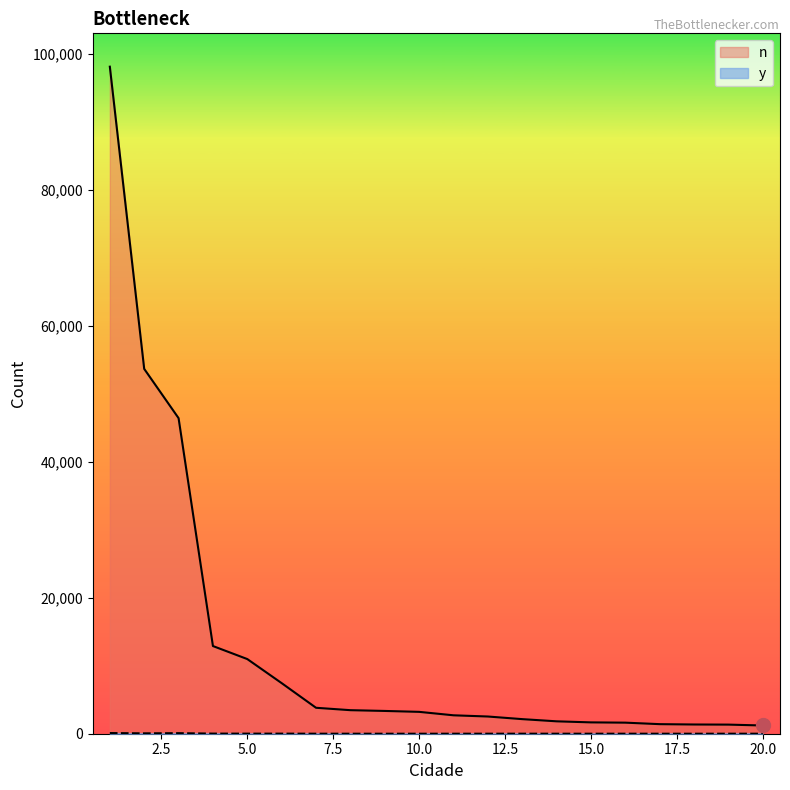

What are all the series names shown in the legend?

n, y